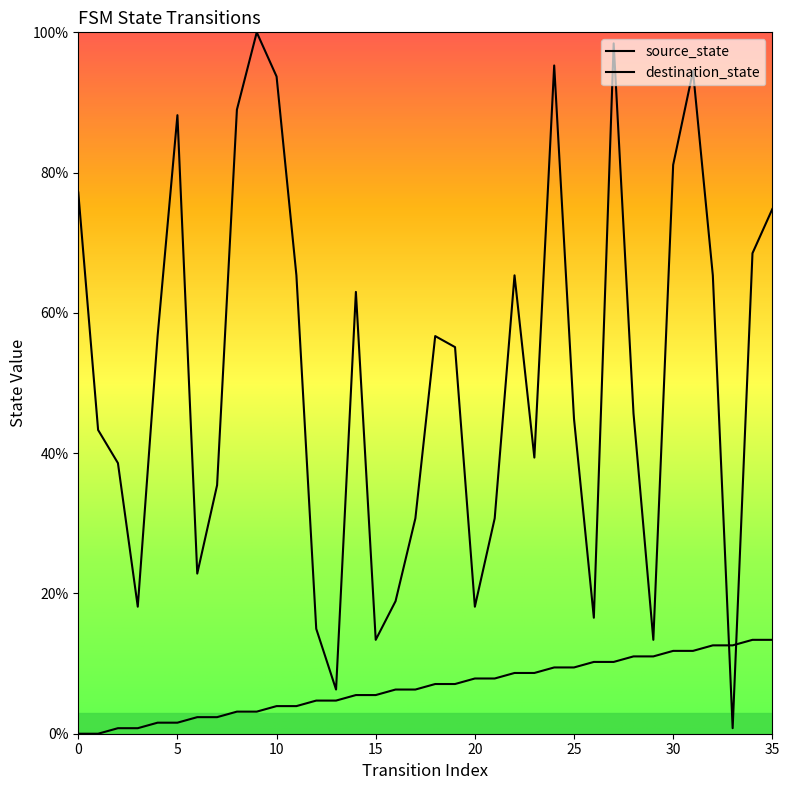

What value does the source_state series have at 33?

12.6